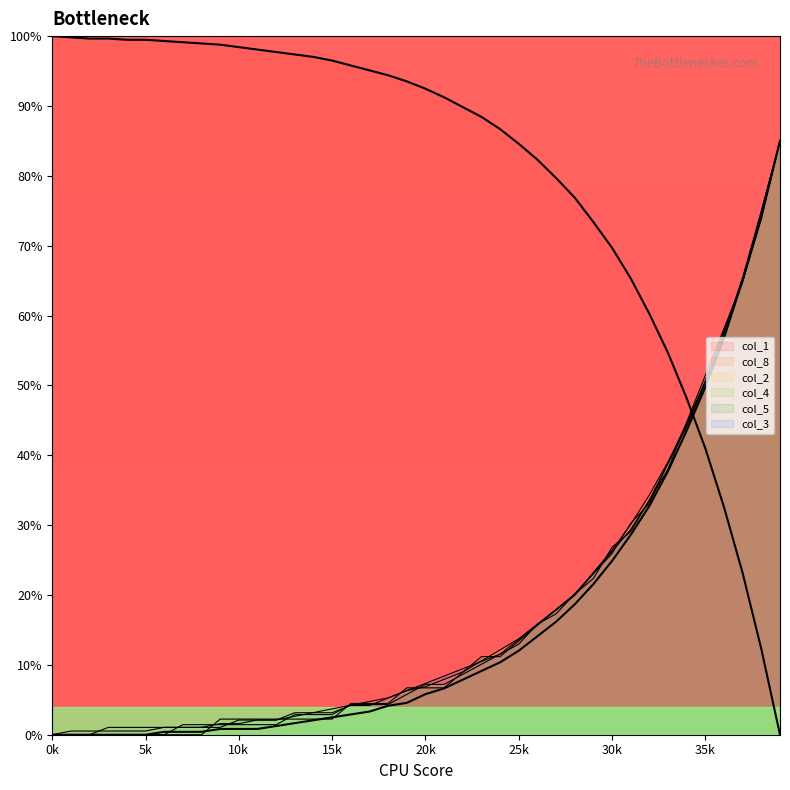

At which label is col_2 closest to 42?

34